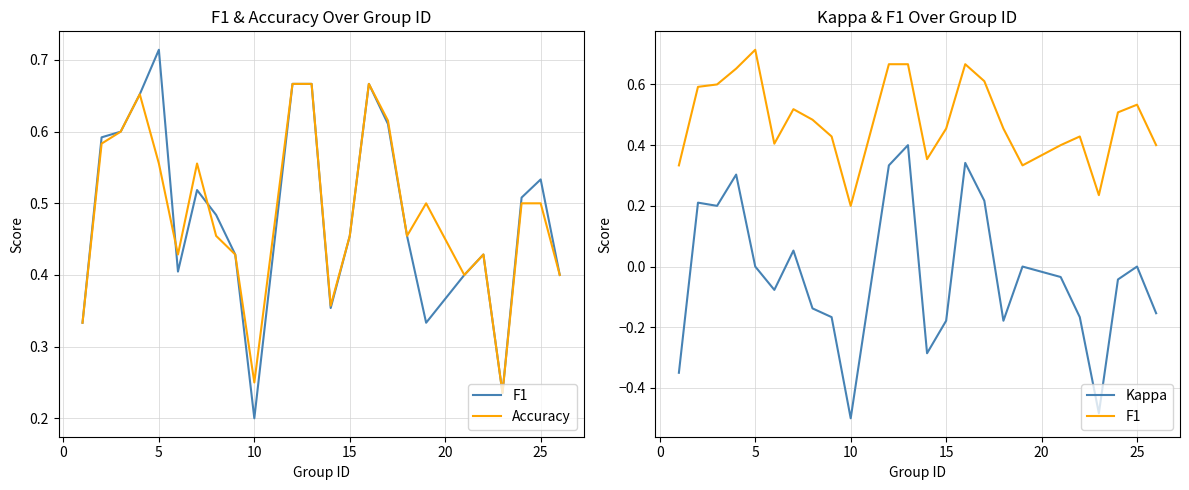

At how many categories does at least one series exceed 0?

24